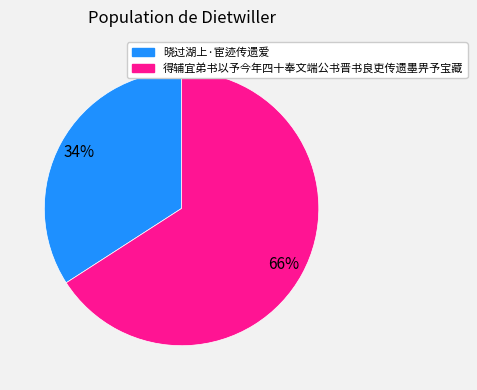

Is 晓过湖上·宦迹传遗爱 the majority of the pie?

No